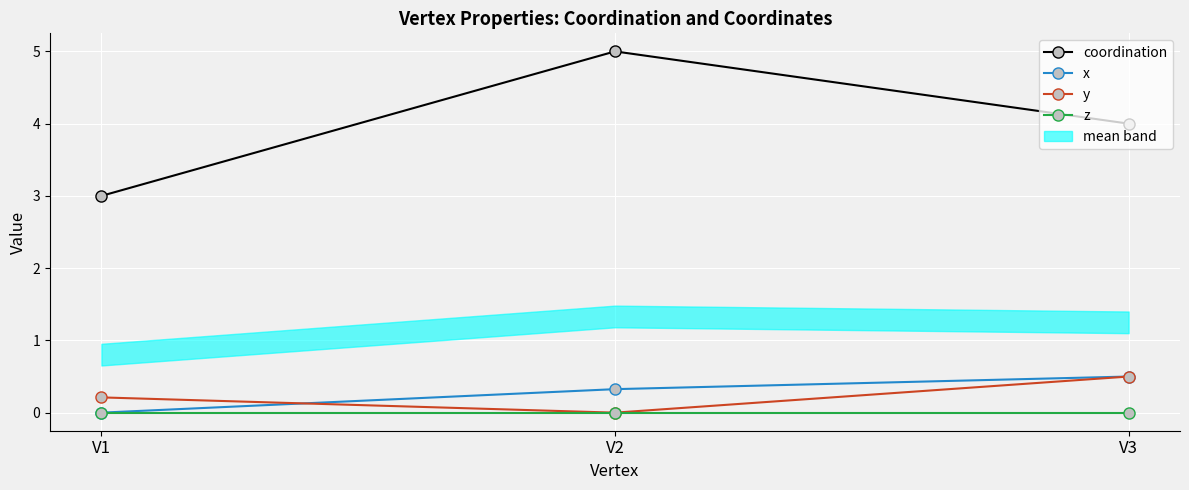

Rank the series at V3 from highest to lowest value.

coordination, x, y, z